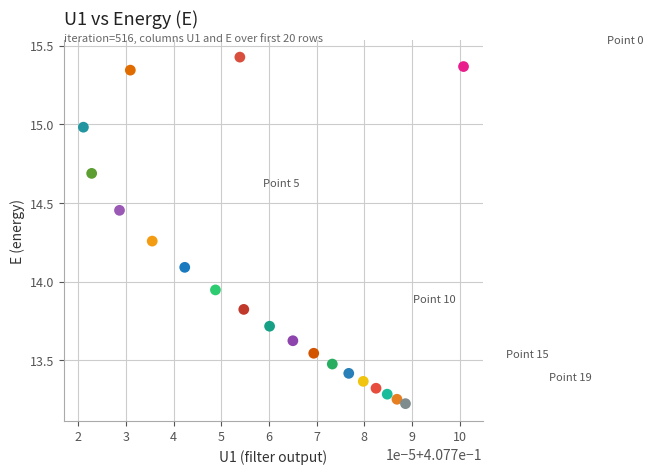

What is the range of Y values (max minus min)?

2.2